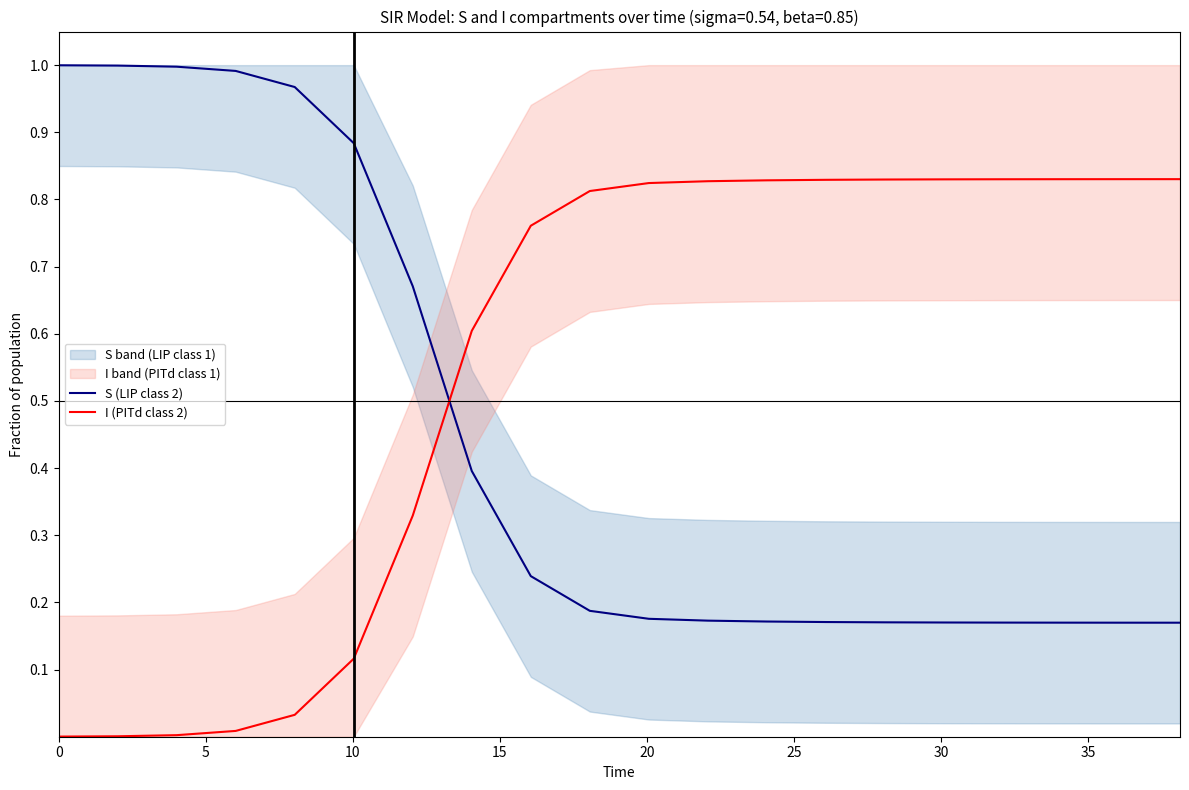

After their last crossing, which series has the higher values: S (LIP class 2) or I (PITd class 2)?

I (PITd class 2)